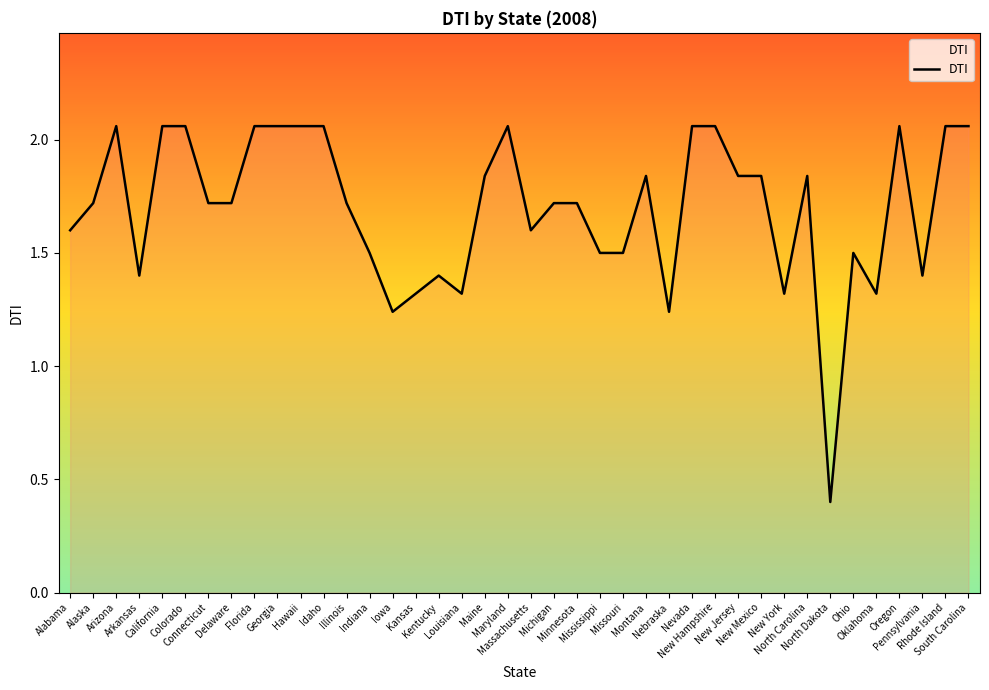

How many lines are shown in the chart?

1